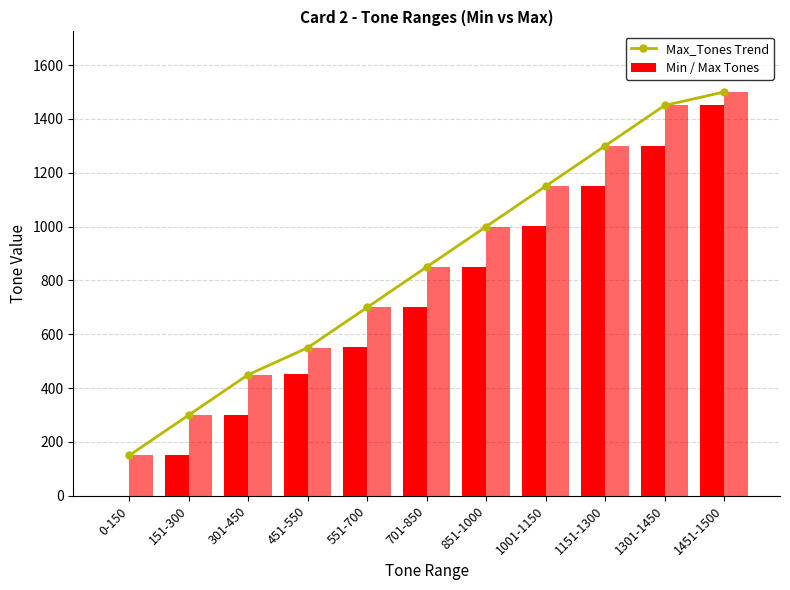

How many data points does each series have?

11